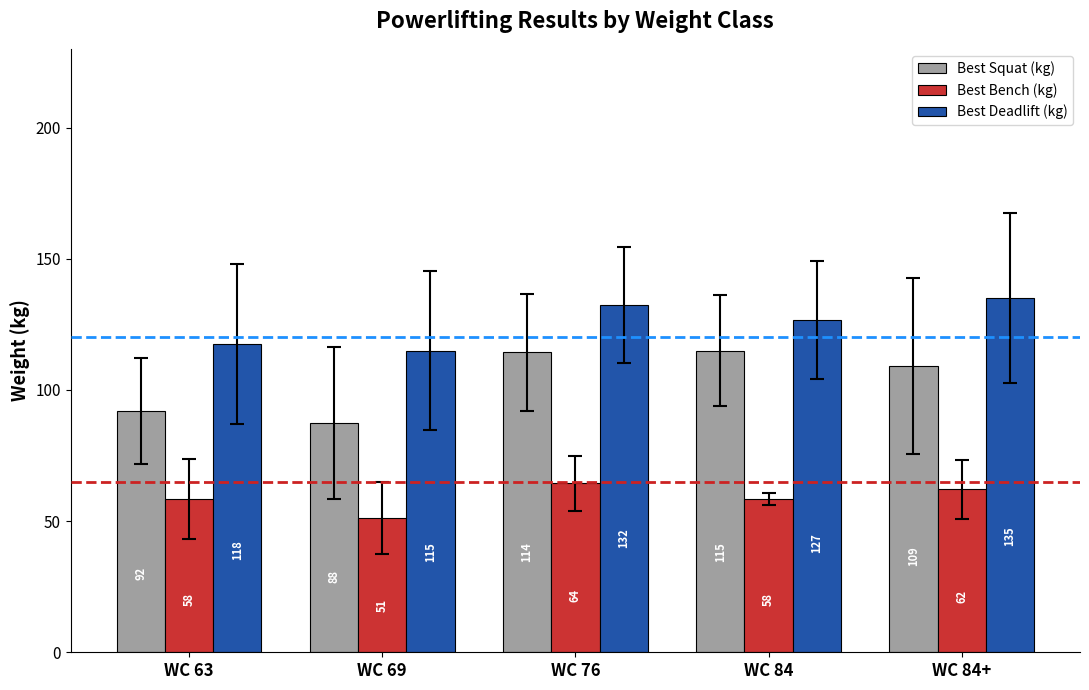

Rank the series at WC 69 from lowest to highest value.

Best Bench (kg), Best Squat (kg), Best Deadlift (kg)